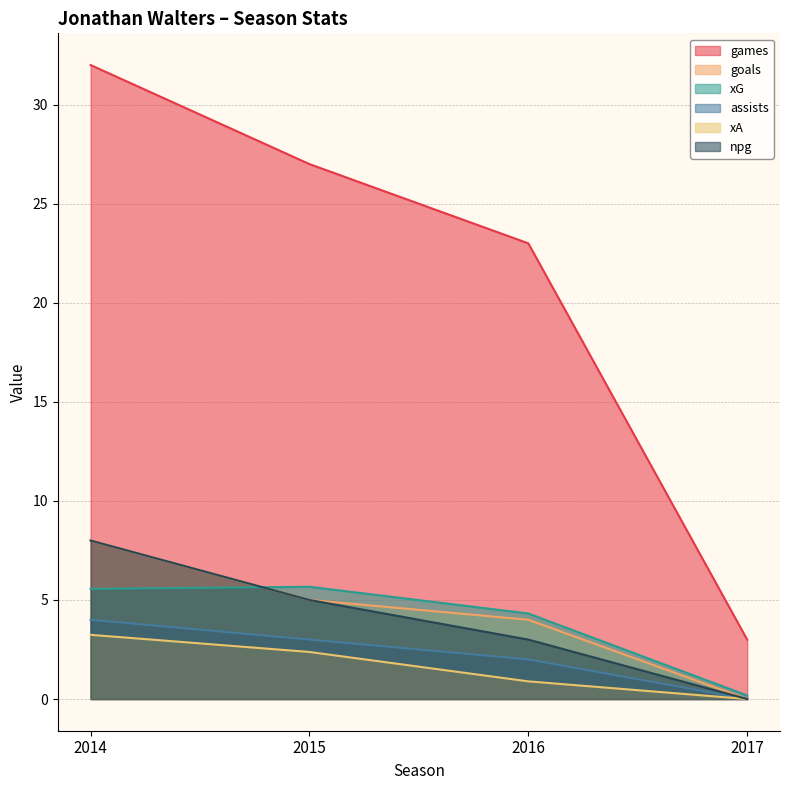

At how many categories does at least one series exceed 3?

3